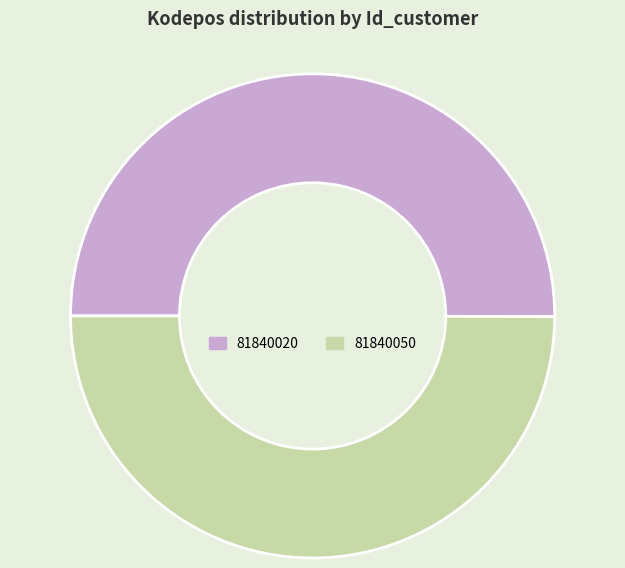

The 81840050 slice represents 40% of the pie. True or false?

False